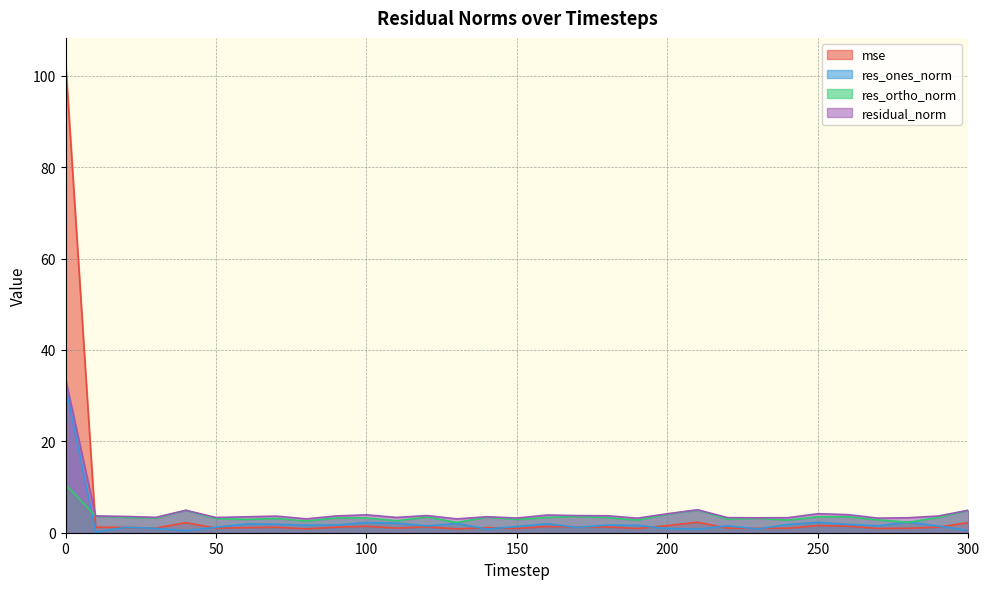

Where is res_ortho_norm nearest to the value 6?

210